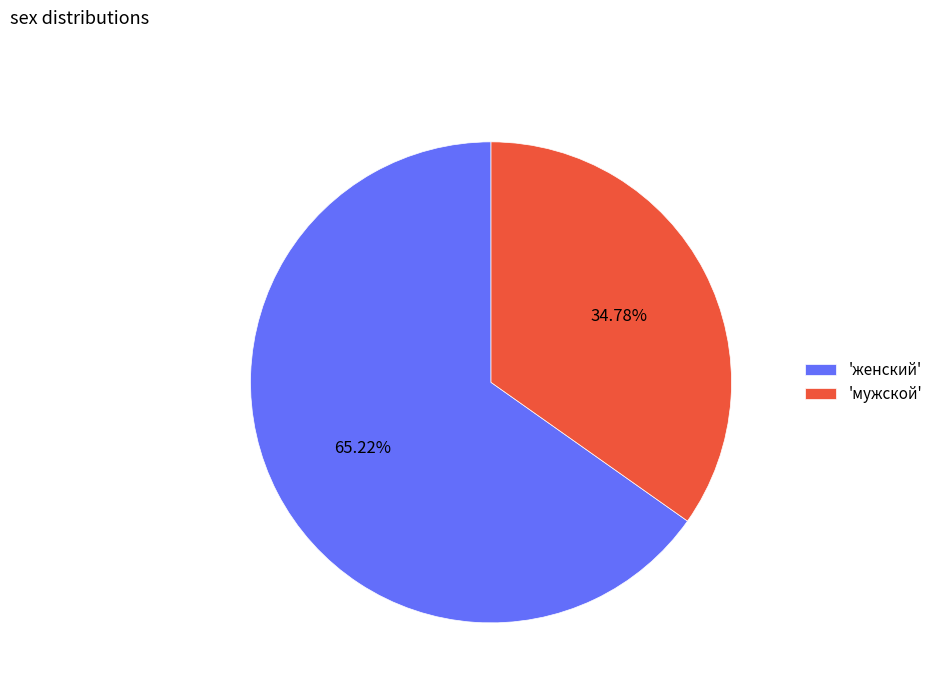

Do 'женский' and 'мужской' together represent more than half of the pie?

Yes